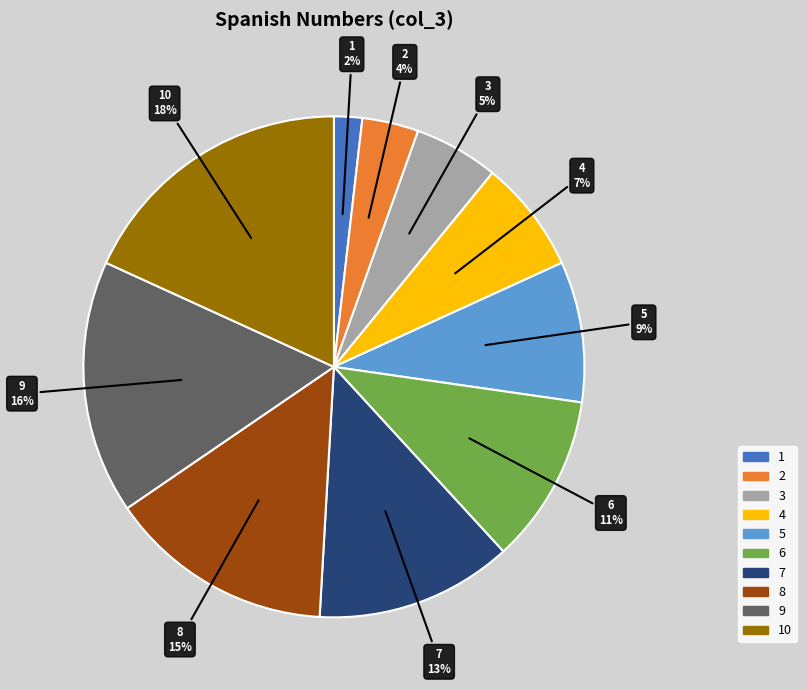

To the nearest percent, what is the difference between the 10 and 9 slice percentages?

2%